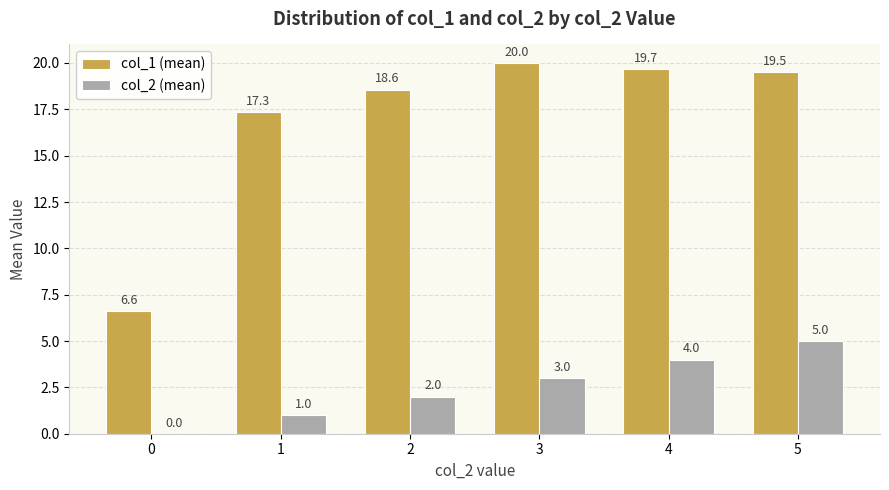

True or false: col_2 (mean) has a value of 2.0 at 2.

True